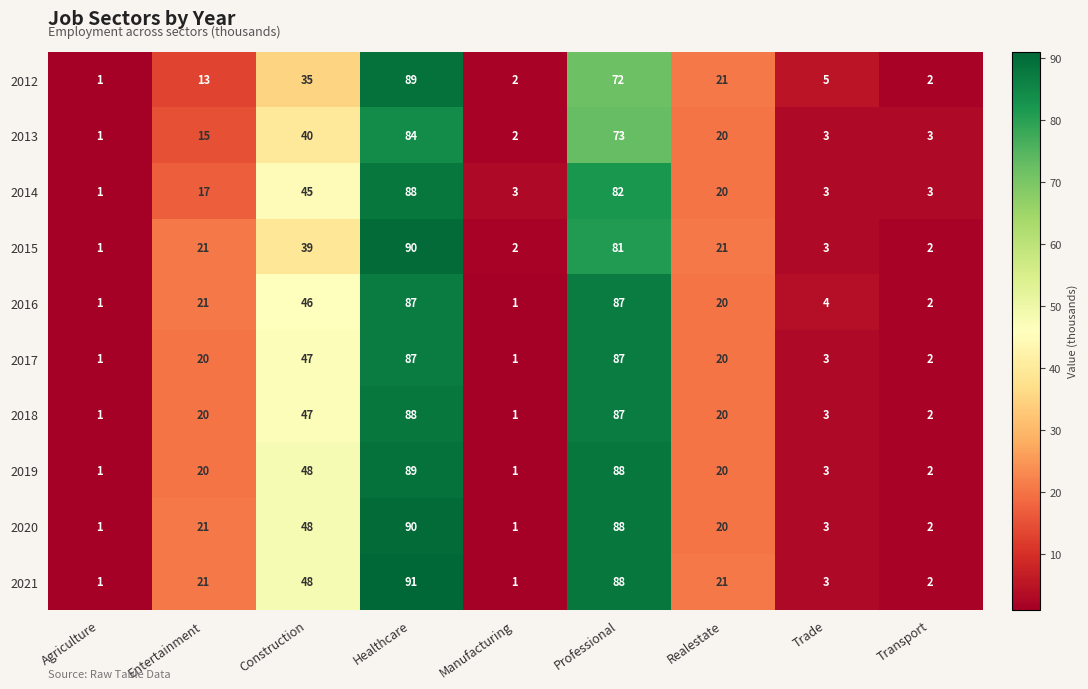

At which category is the sum across all series the highest?

Healthcare